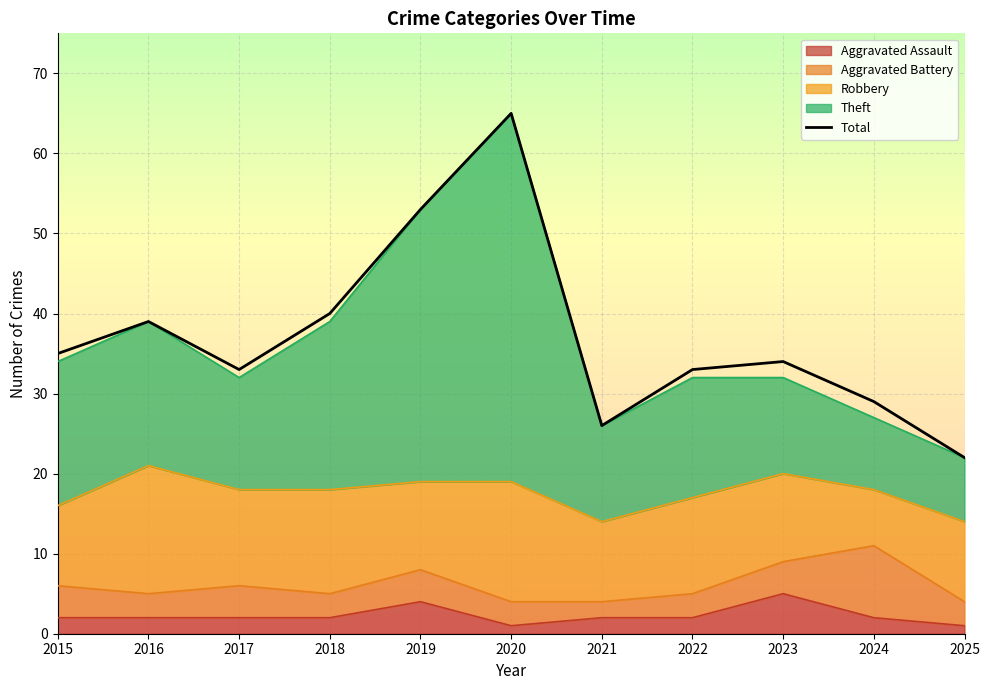

How many interior local valleys (lower than both neighbors) does the data have?

2